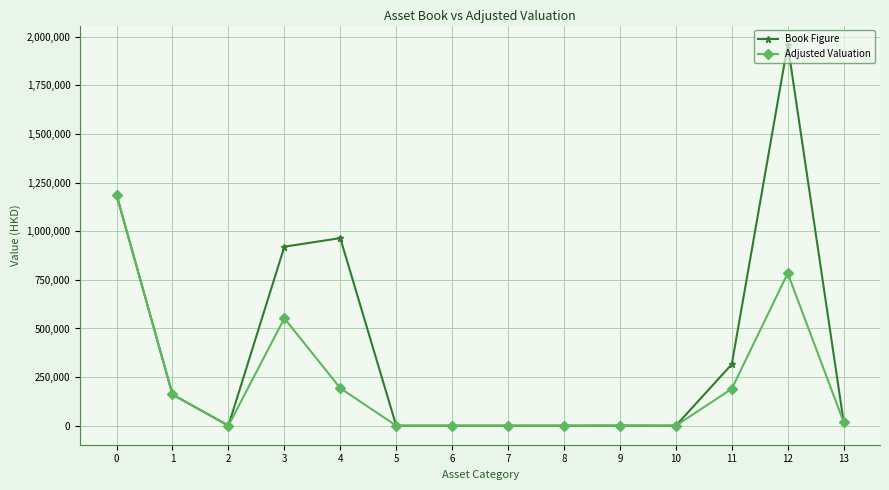

What is the highest value of the Book Figure series?

1960181.0